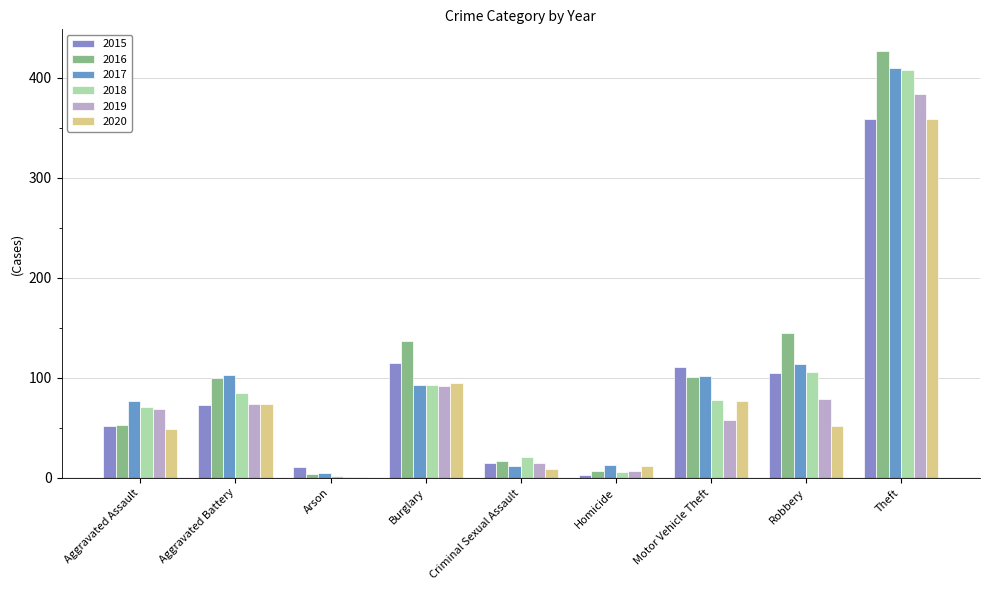

How many groups of bars are there?

9